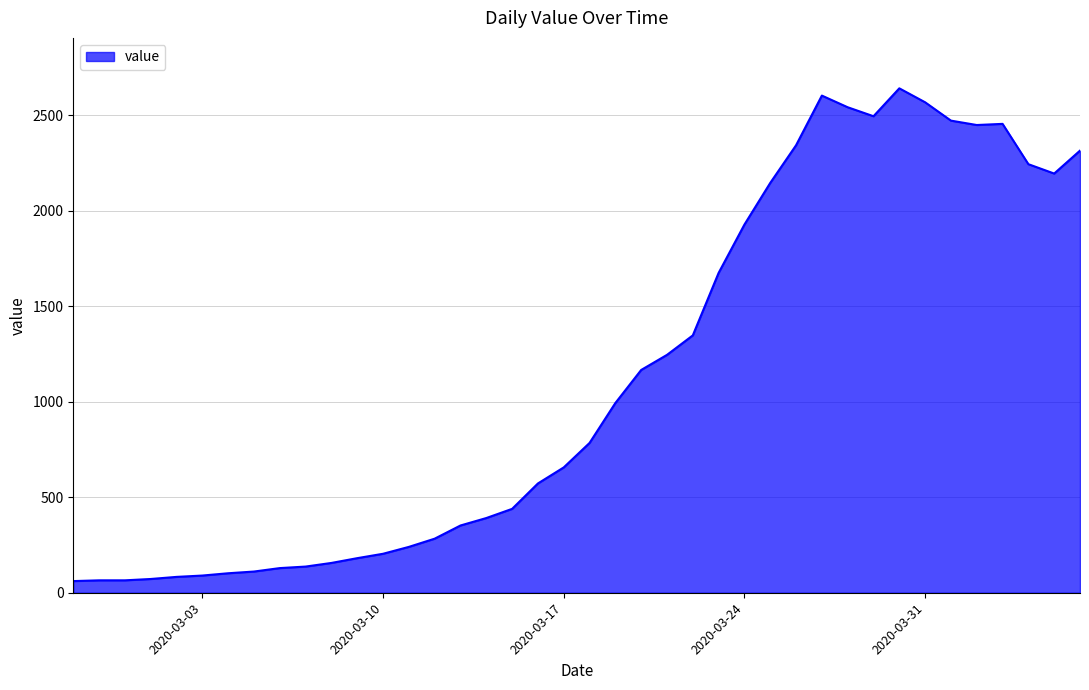

What is the smallest value displayed?

61